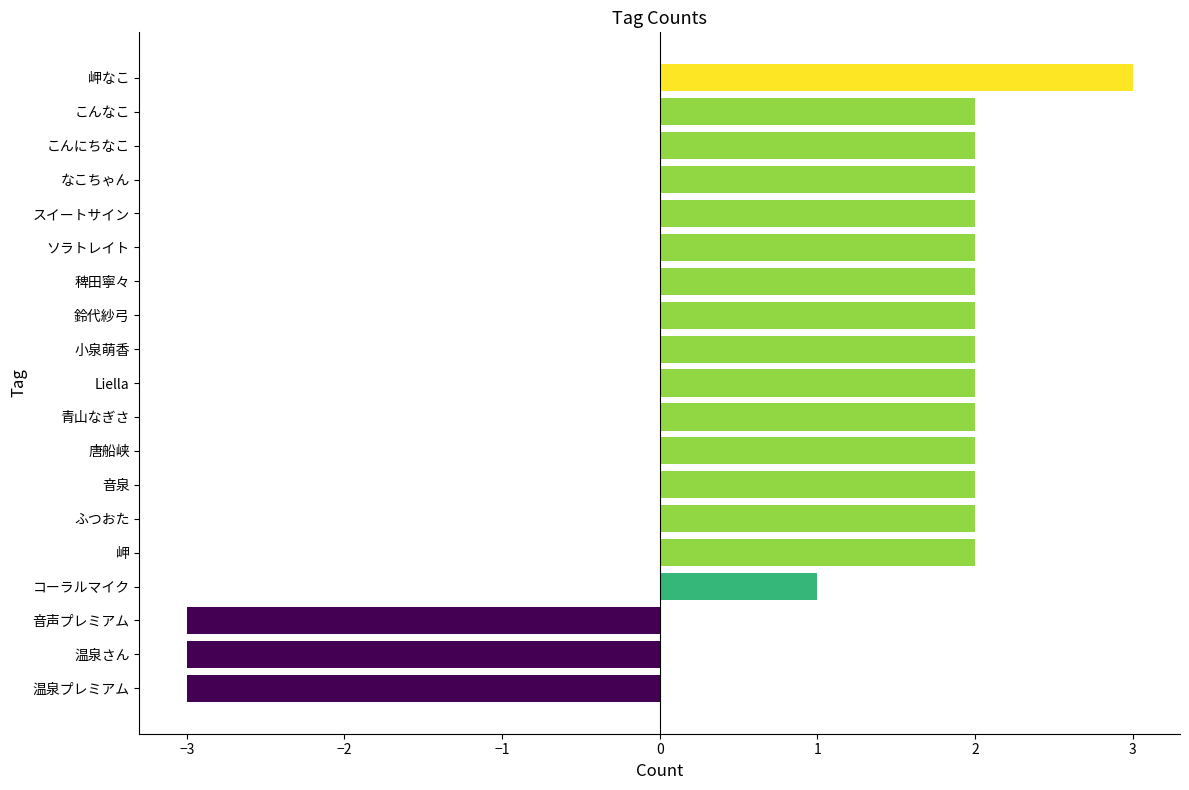

What is the change in value from 温泉プレミアム to 青山なぎさ?

+5